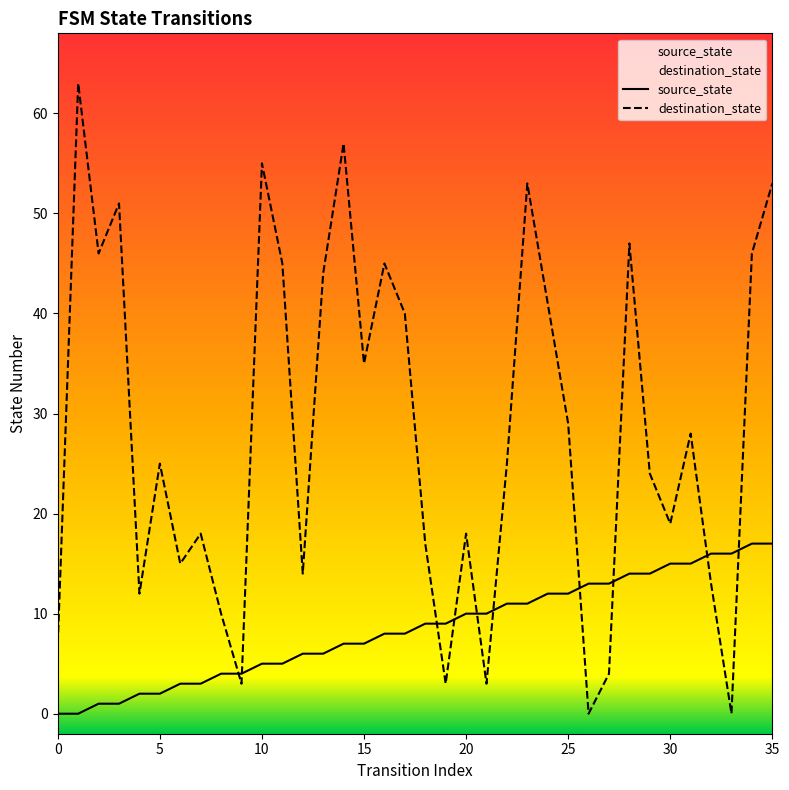

Does the chart have visible grid lines?

No